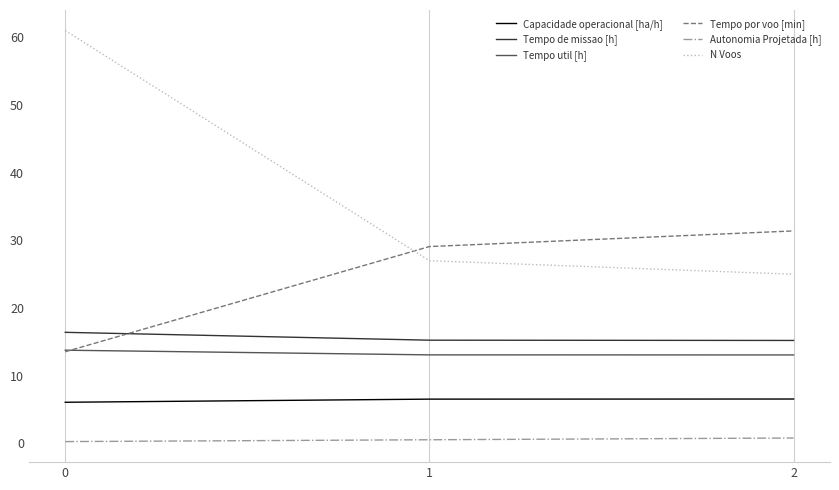

Is the value of N Voos at 1 greater than the value of Capacidade operacional [ha/h] at 1?

Yes